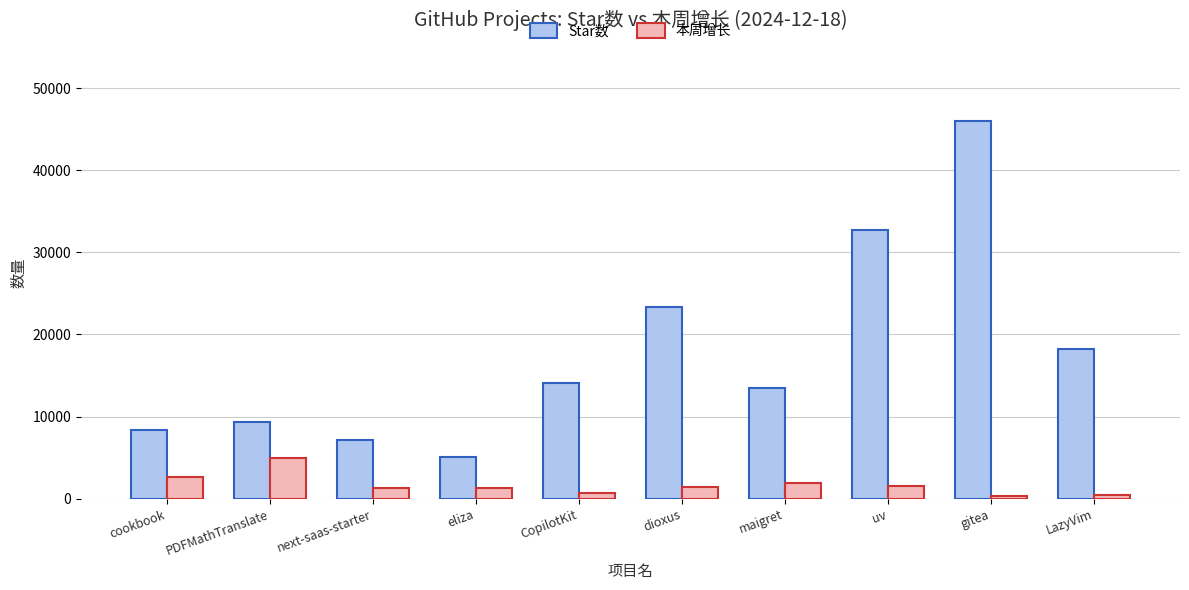

At how many categories does at least one series exceed 16534?

4